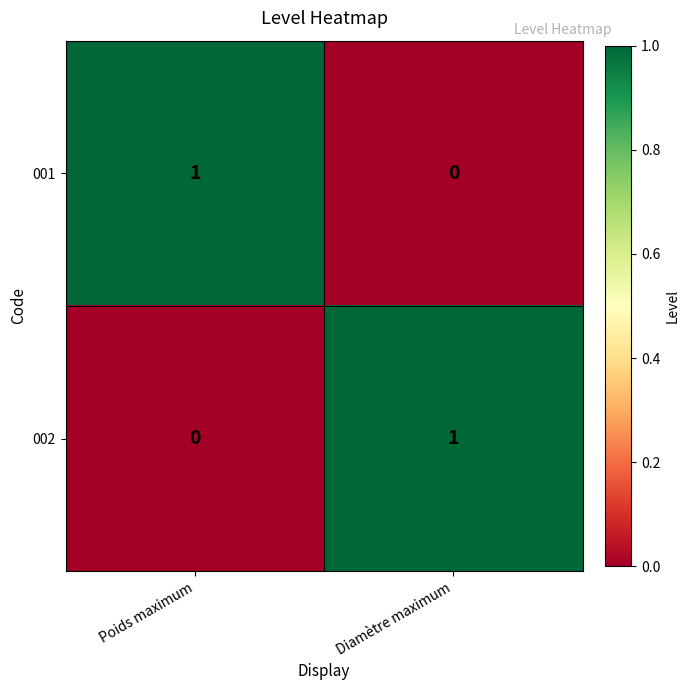

Rank the series at Diamètre maximum from lowest to highest value.

001, 002